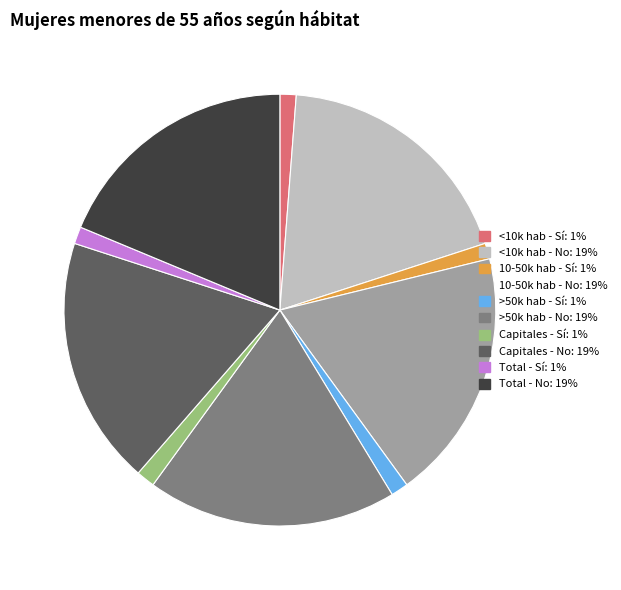

Does any single category account for the majority?

No